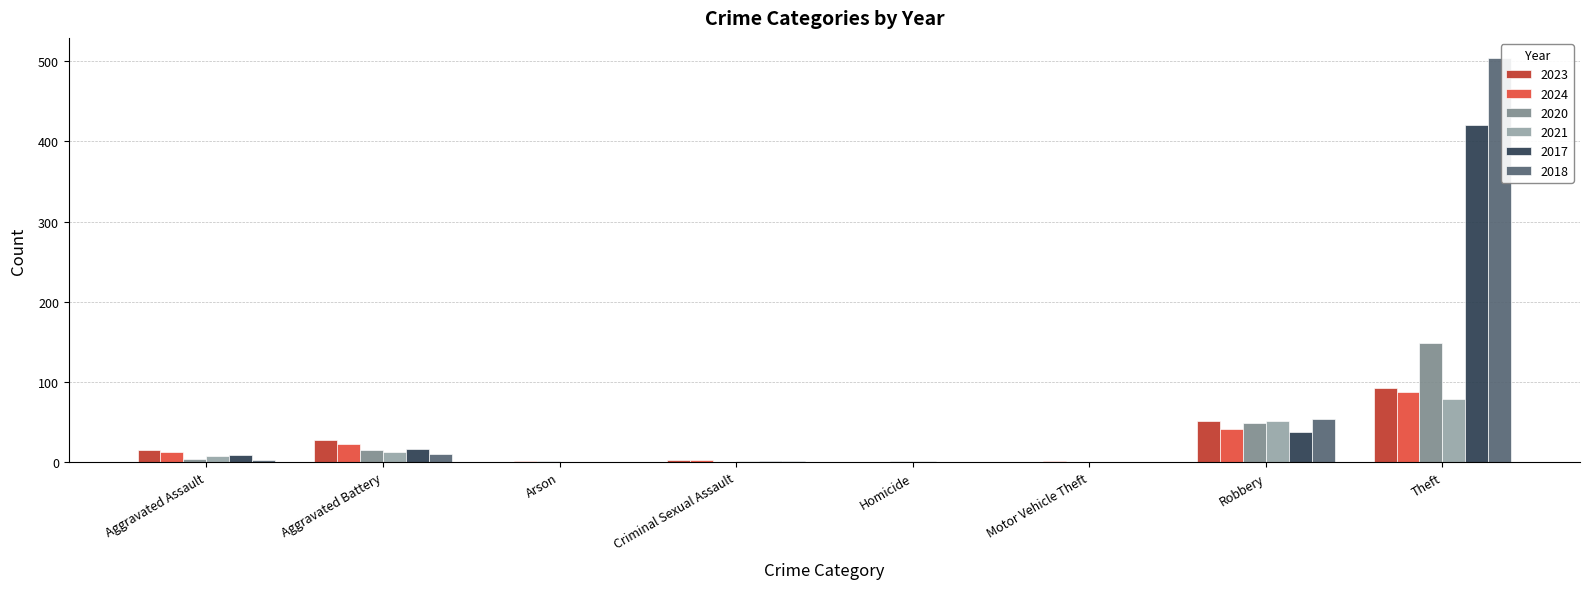

What is the average value of the 2024 series?

21